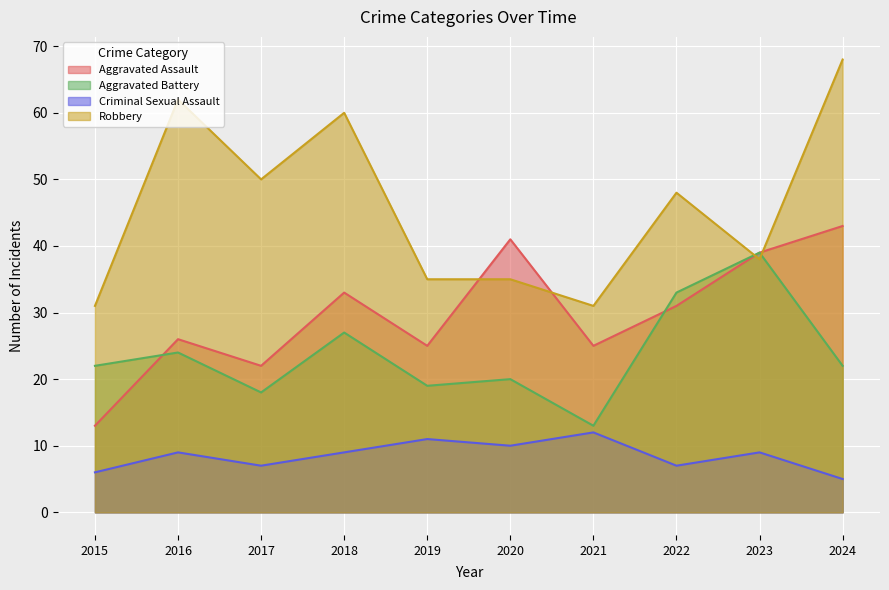

List the series in order of their peak value, lowest first.

Criminal Sexual Assault, Aggravated Battery, Aggravated Assault, Robbery